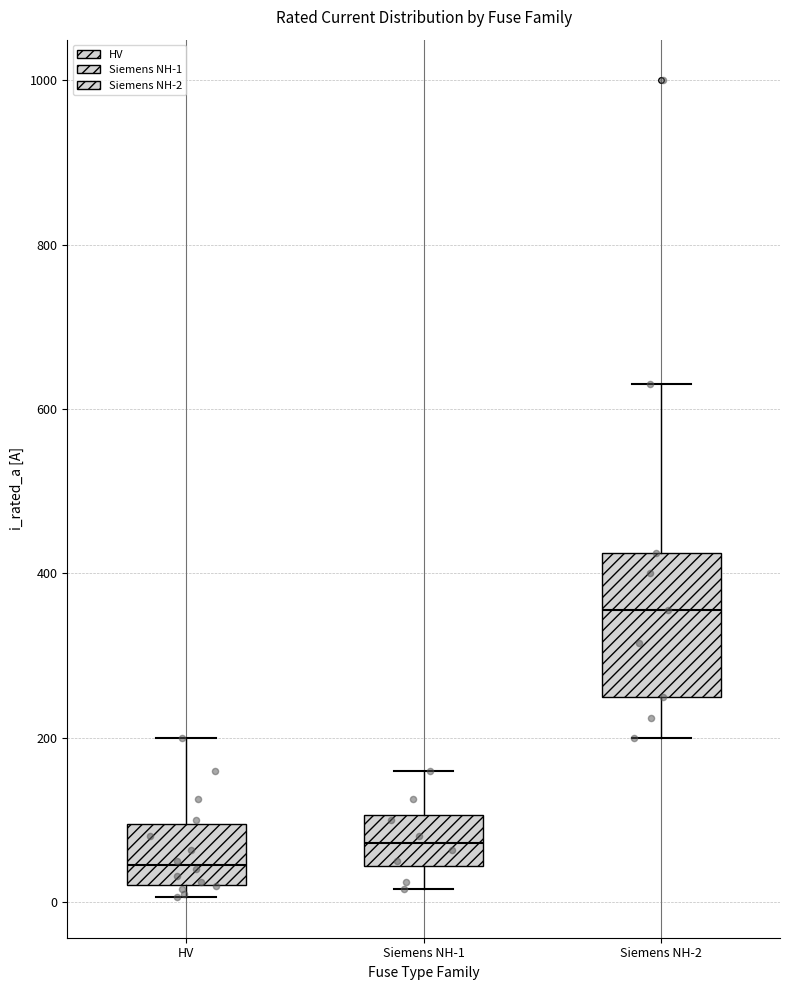

Reading left to right, transcribe this box plot: for each box, give where its median line is, the range the box spans, and where its two whiskers end, as read against the y-axis. The values are not printed on the chart, so give them approximately, as read against the axis.

HV: median 40, box 20 to 100, whiskers 0 to 200
Siemens NH-1: median 80, box 40 to 100, whiskers 20 to 160
Siemens NH-2: median 360, box 260 to 420, whiskers 200 to 640